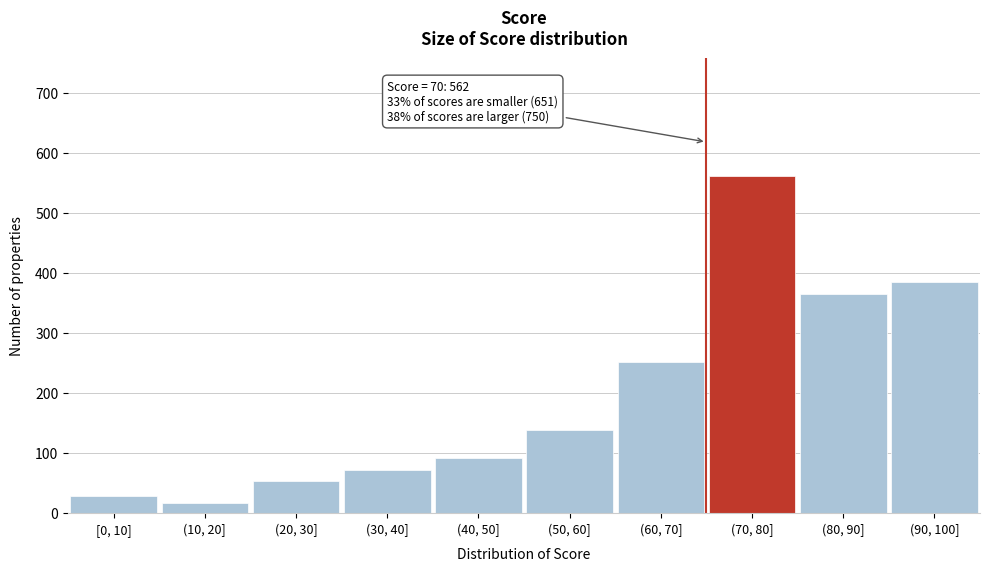

Reading right to left, list all the values displayed in this chart.

(90, 100]=385	(80, 90]=365	(70, 80]=562	(60, 70]=251	(50, 60]=139	(40, 50]=91	(30, 40]=72	(20, 30]=54	(10, 20]=16	[0, 10]=28